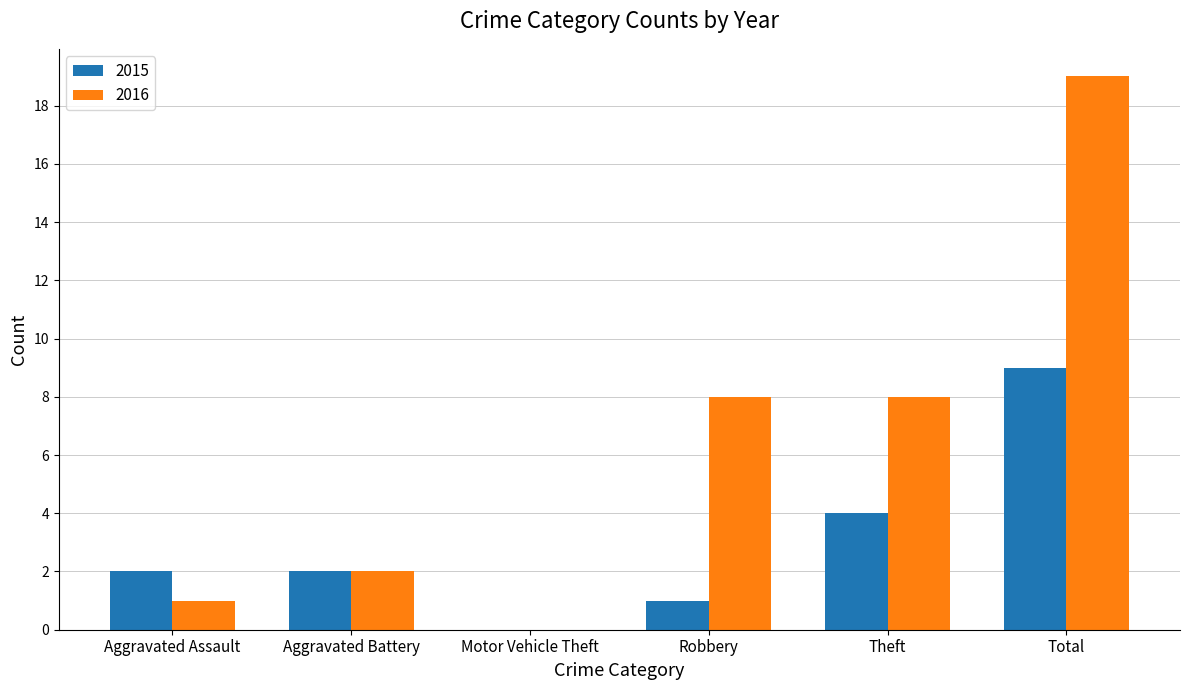

What is the sum of the 2016 values at Theft and Motor Vehicle Theft?

8